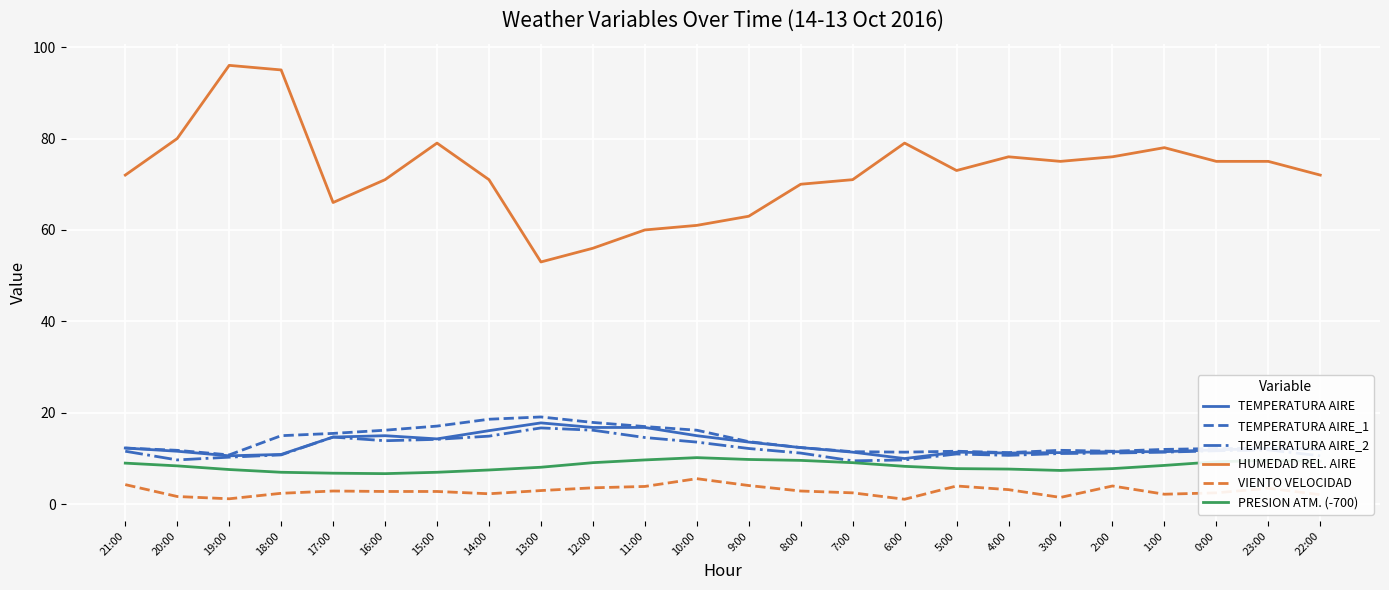

Which series has the widest spread of values?

HUMEDAD REL. AIRE